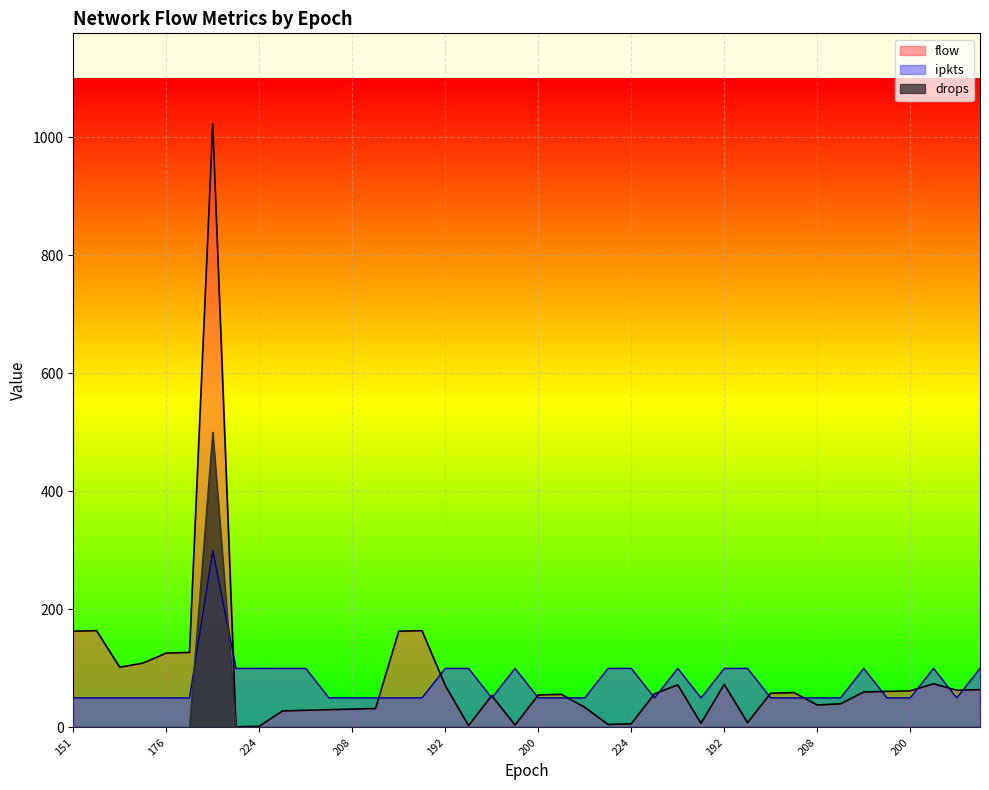

The value of flow at 224 is 5. True or false?

True